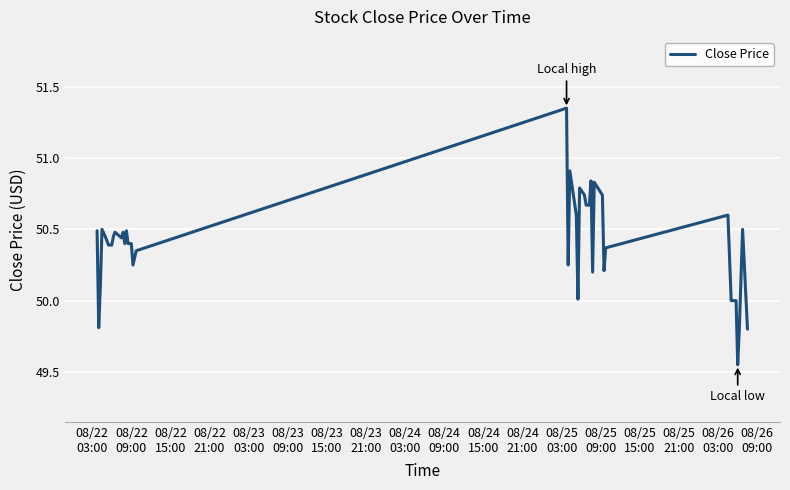

What is the difference between the maximum and minimum values?

1.8